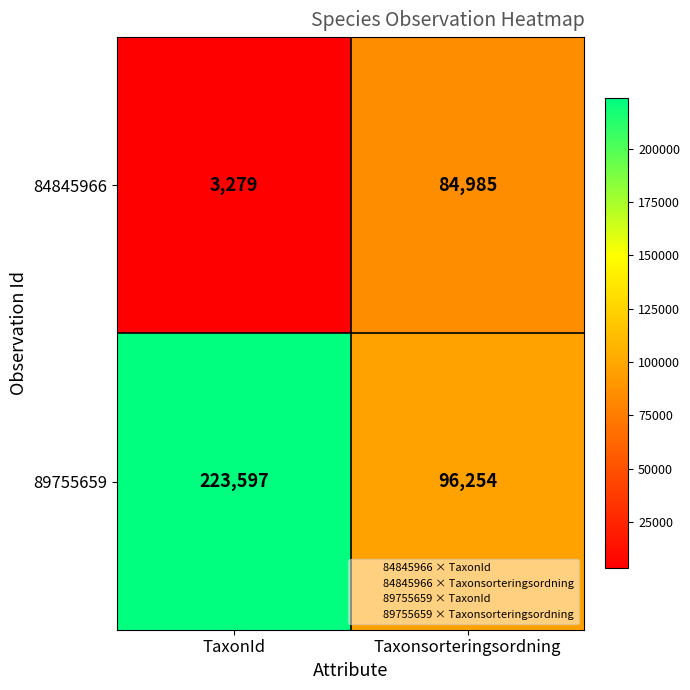

Reading left to right, extract all data points from this chart.

84845966: 3279	84985
89755659: 223597	96254